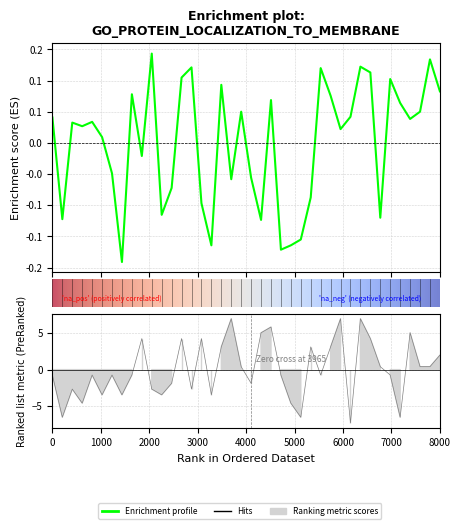

Is this an area chart (filled region under the line)?

No